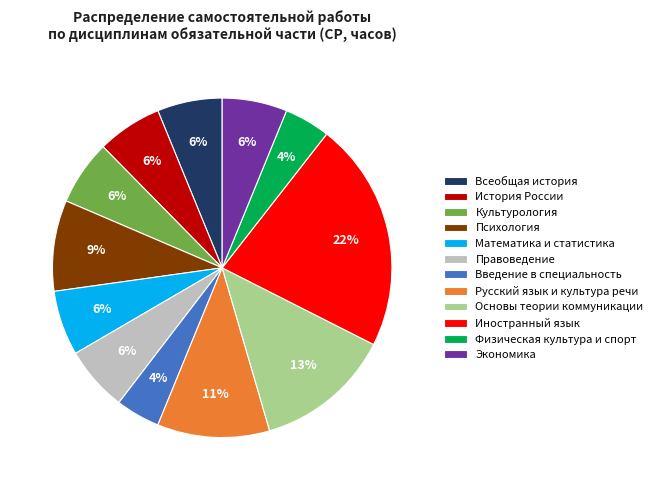

To the nearest percent, what portion does Психология represent?

9%